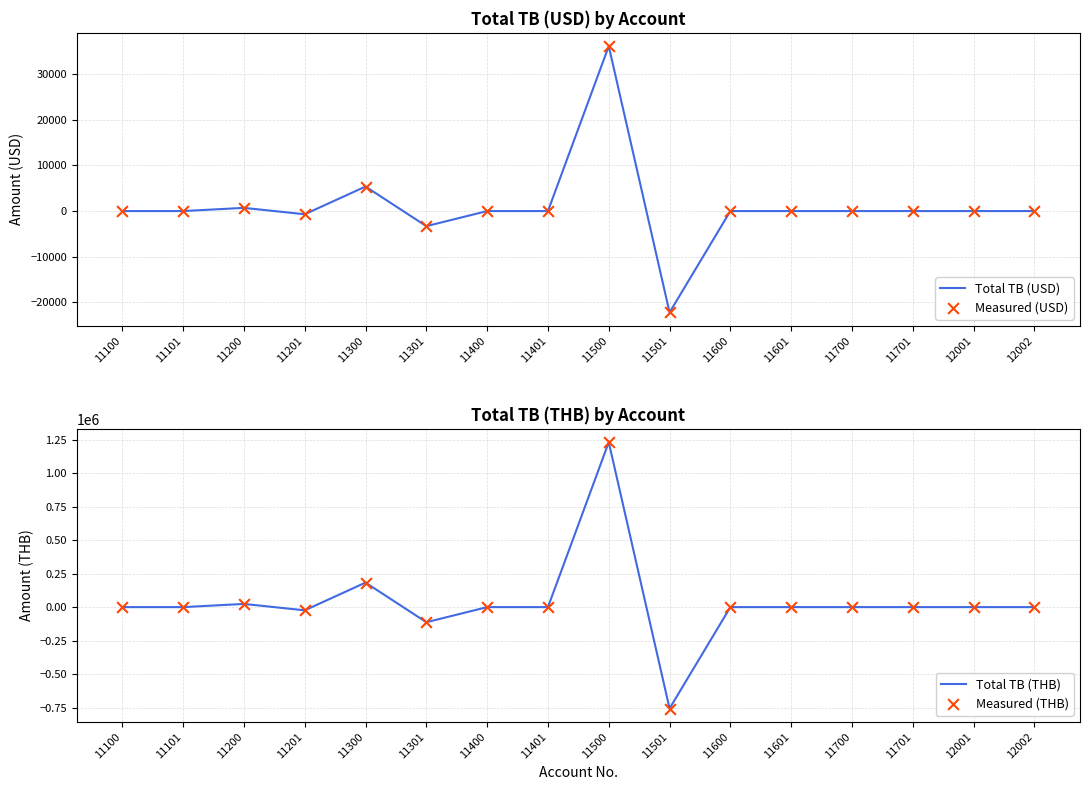

Which series has the largest total across all categories?

Total TB (THB)